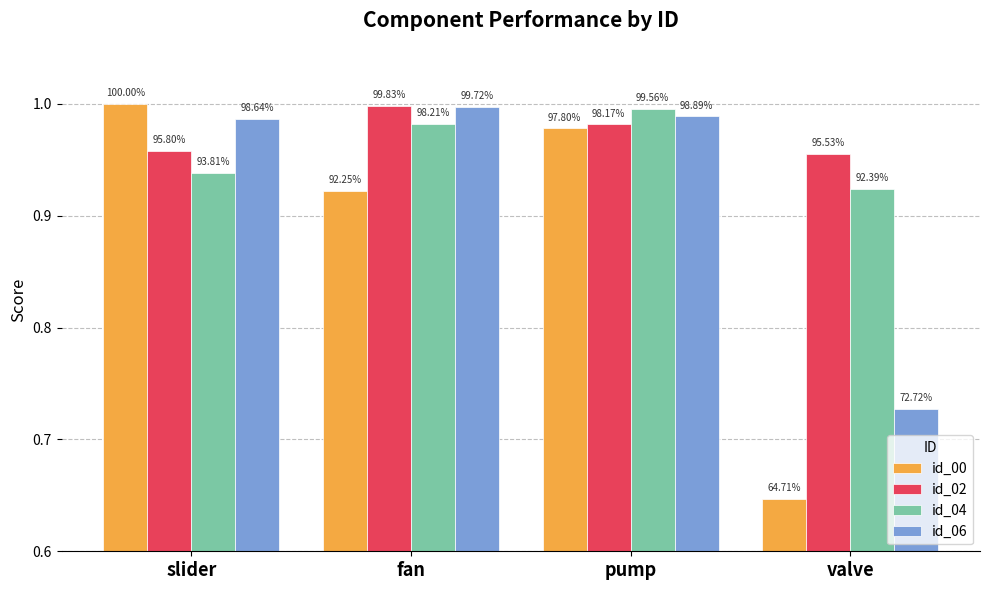

Is it true that id_00 equals 0.3 at pump?

False